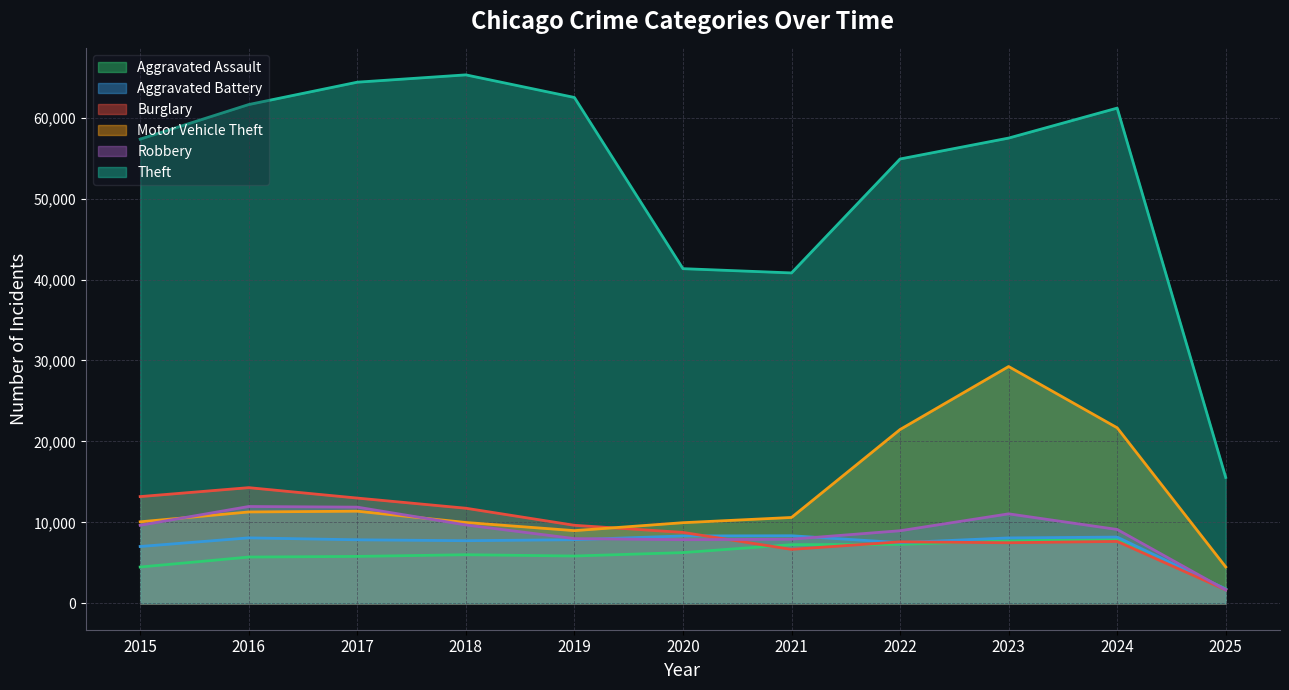

Does the chart display data point markers on the line(s)?

No